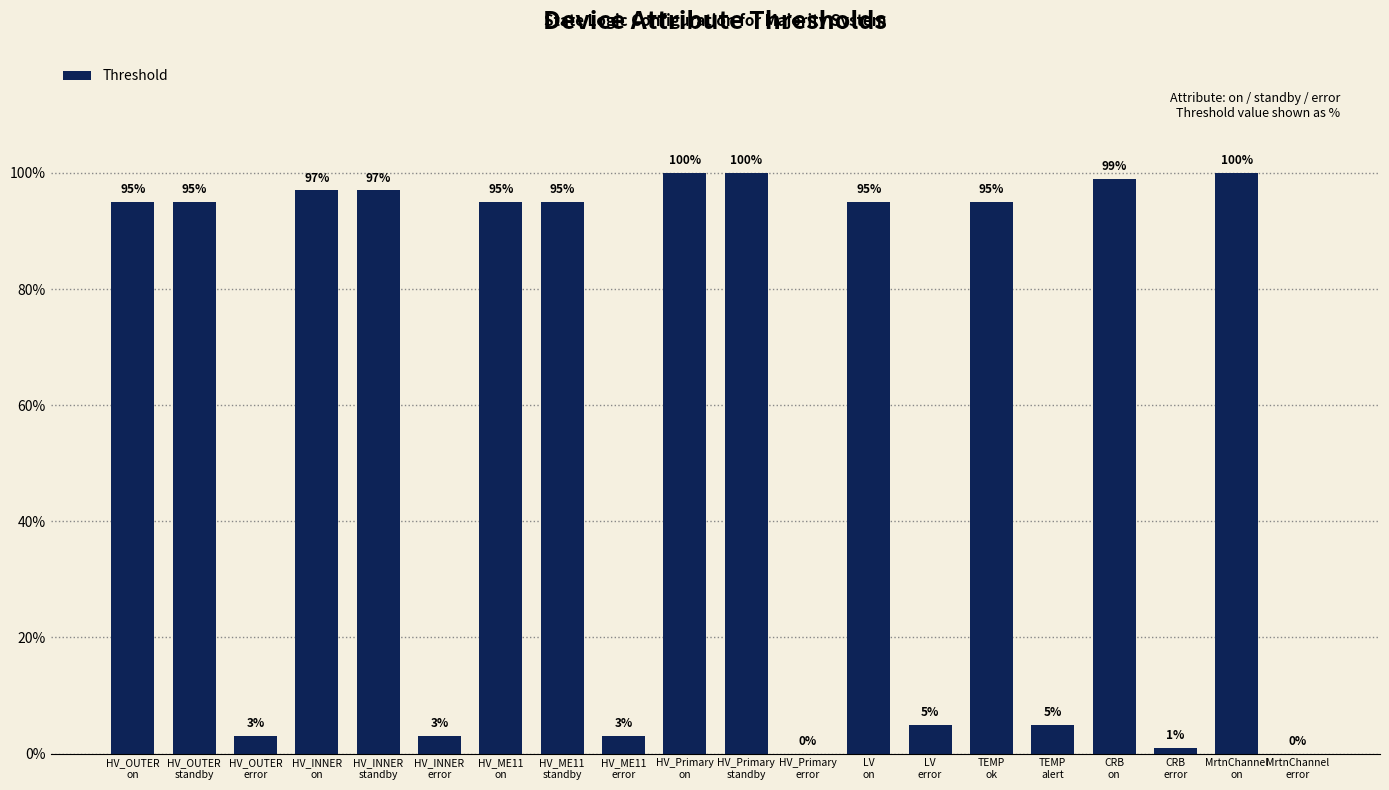

What is the greatest value displayed?

1.0